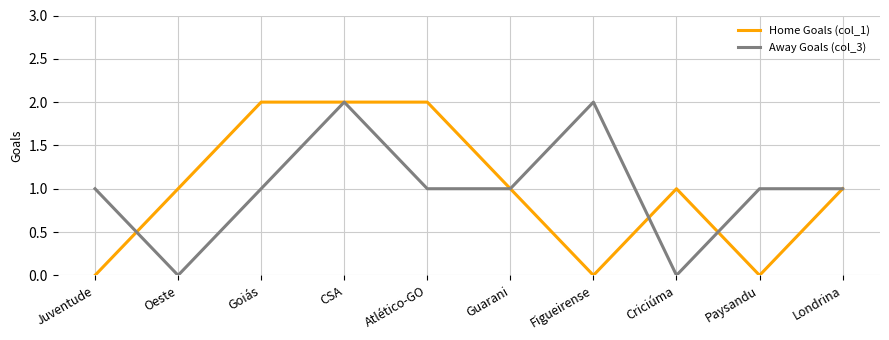

At Figueirense, list the series in order from largest to smallest.

Away Goals (col_3), Home Goals (col_1)